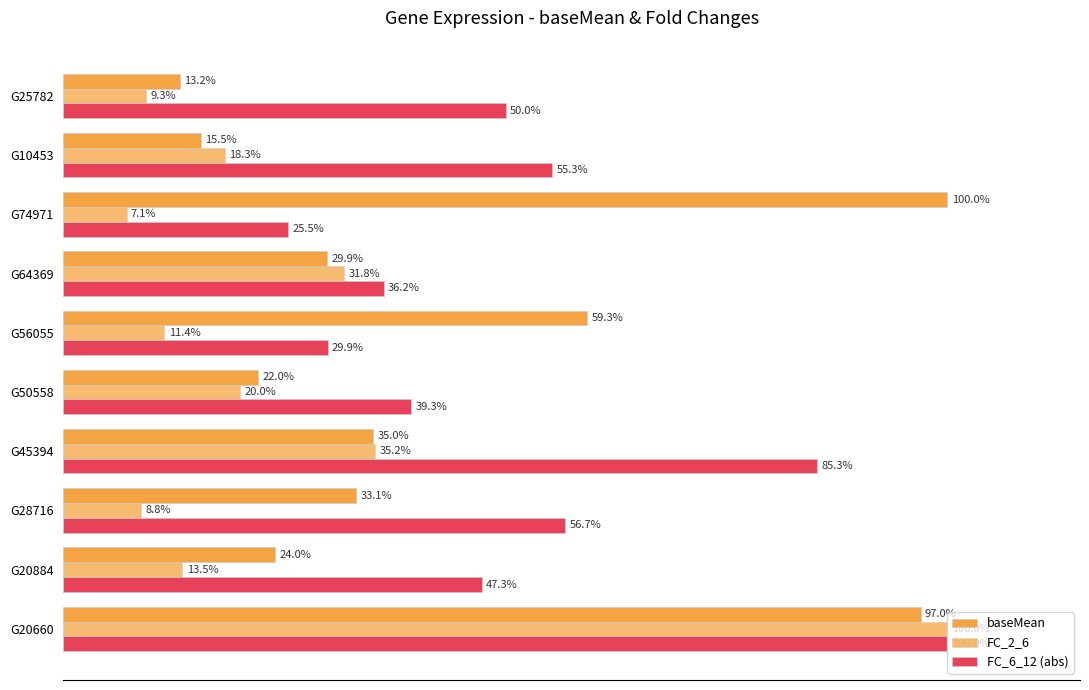

What is the value of the FC_6_12 (abs) bar at the 3rd from the left?

56.7